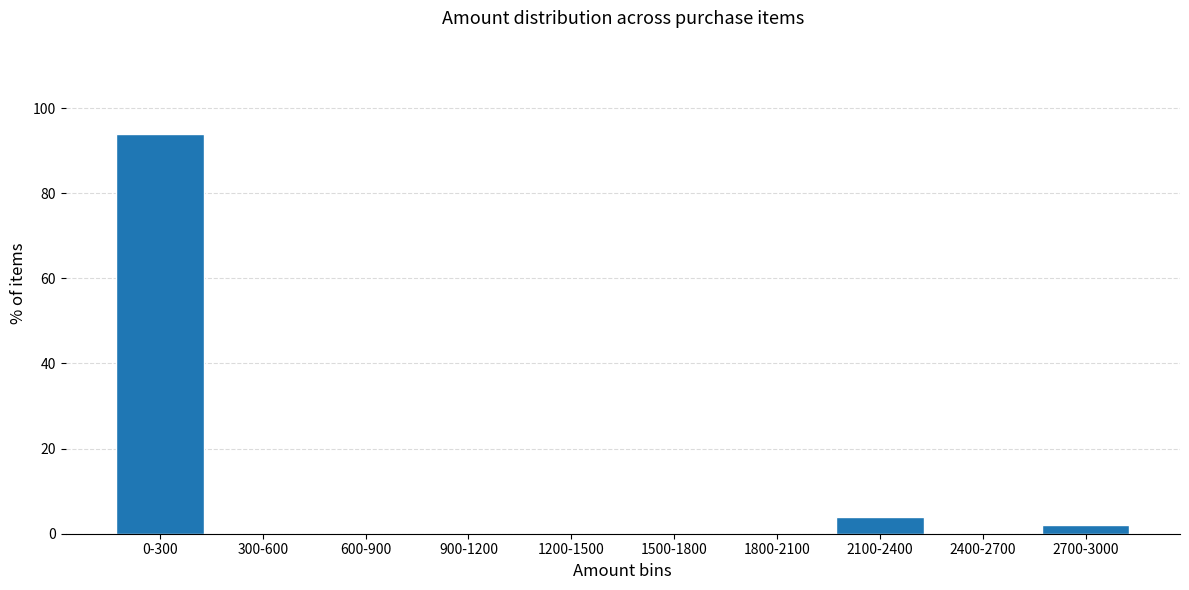

Reading left to right, what are all the values shown in this chart?

0-300=94	300-600=0	600-900=0	900-1200=0	1200-1500=0	1500-1800=0	1800-2100=0	2100-2400=4	2400-2700=0	2700-3000=2